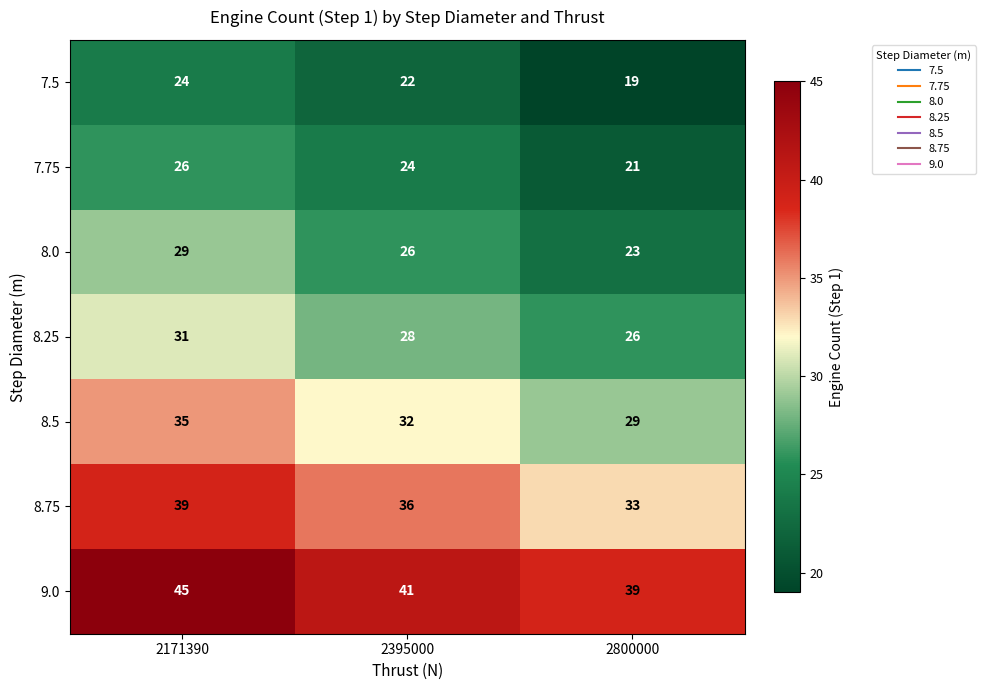

What is the difference between the highest and lowest values at 2395000?

19